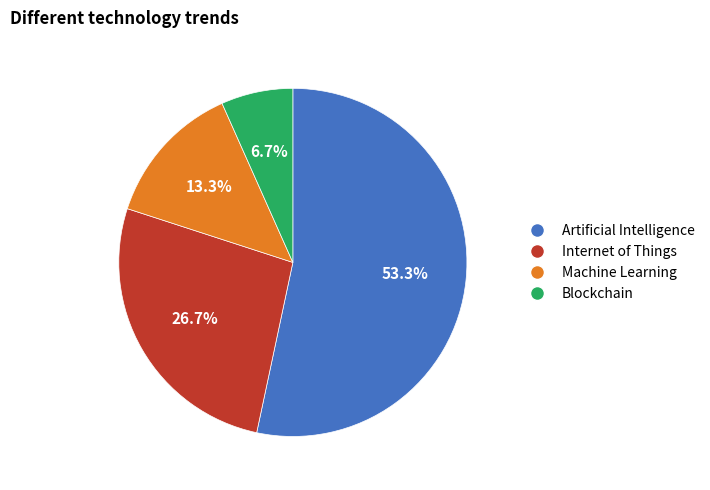

To the nearest percent, what is the difference between the largest and smallest slice percentages?

47%